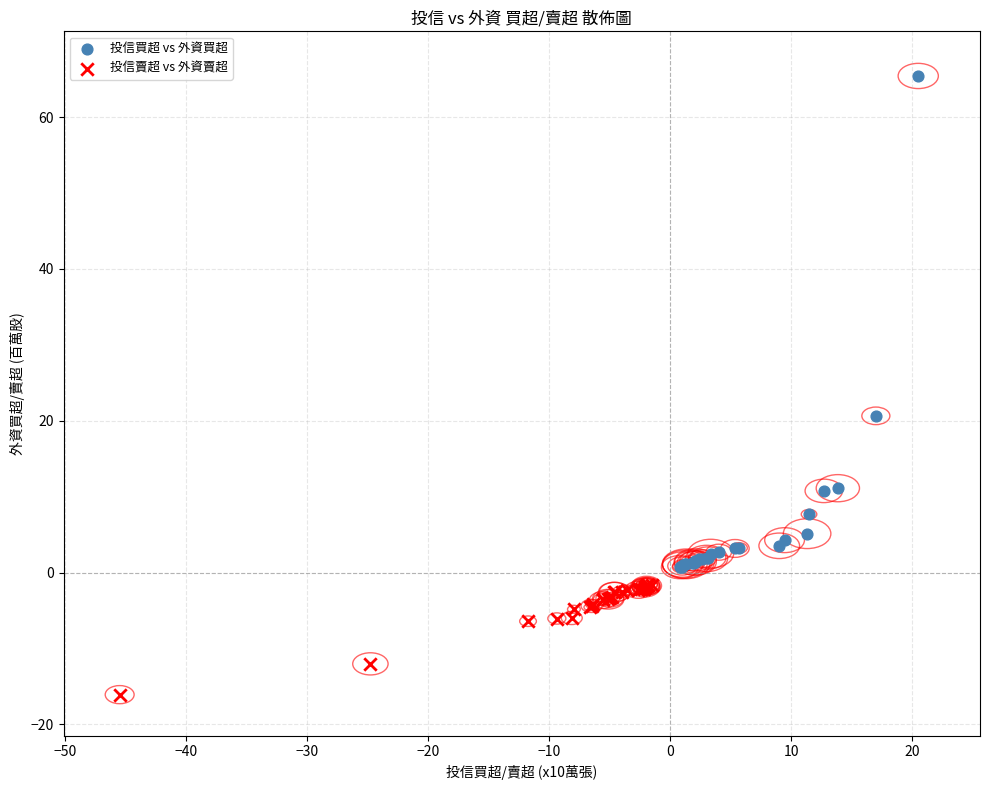

Which series has the largest Y range (max minus min)?

投信買超 vs 外資買超